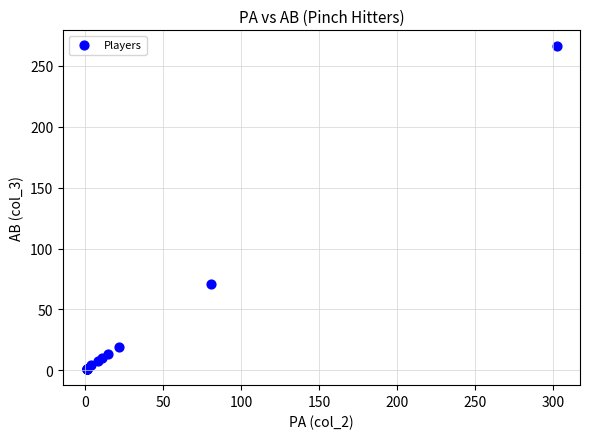

What Y value in the scatter plot is closest to 133?

71